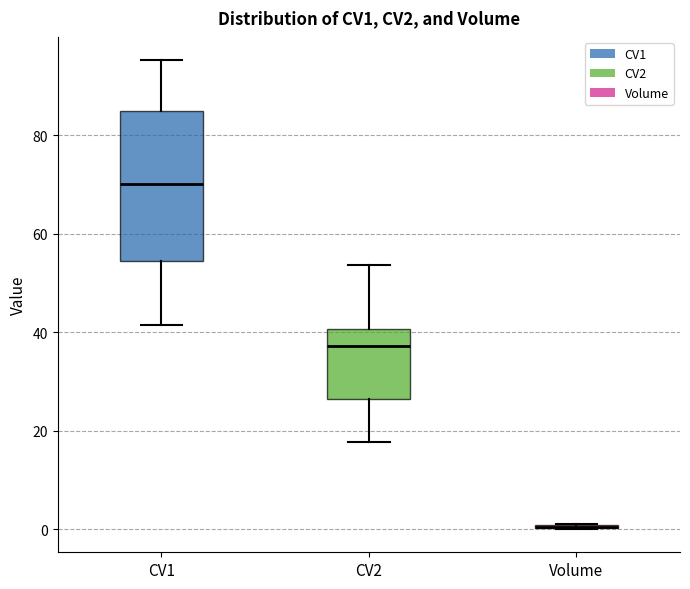

Reading left to right, transcribe this box plot: for each box, give where its median line is, the range the box spans, and where its two whiskers end, as read against the y-axis. The values are not printed on the chart, so give them approximately, as read against the axis.

CV1: median 70, box 54 to 84, whiskers 42 to 96
CV2: median 38, box 26 to 40, whiskers 18 to 54
Volume: box collapsed to a line at 0, whiskers 0 to 0